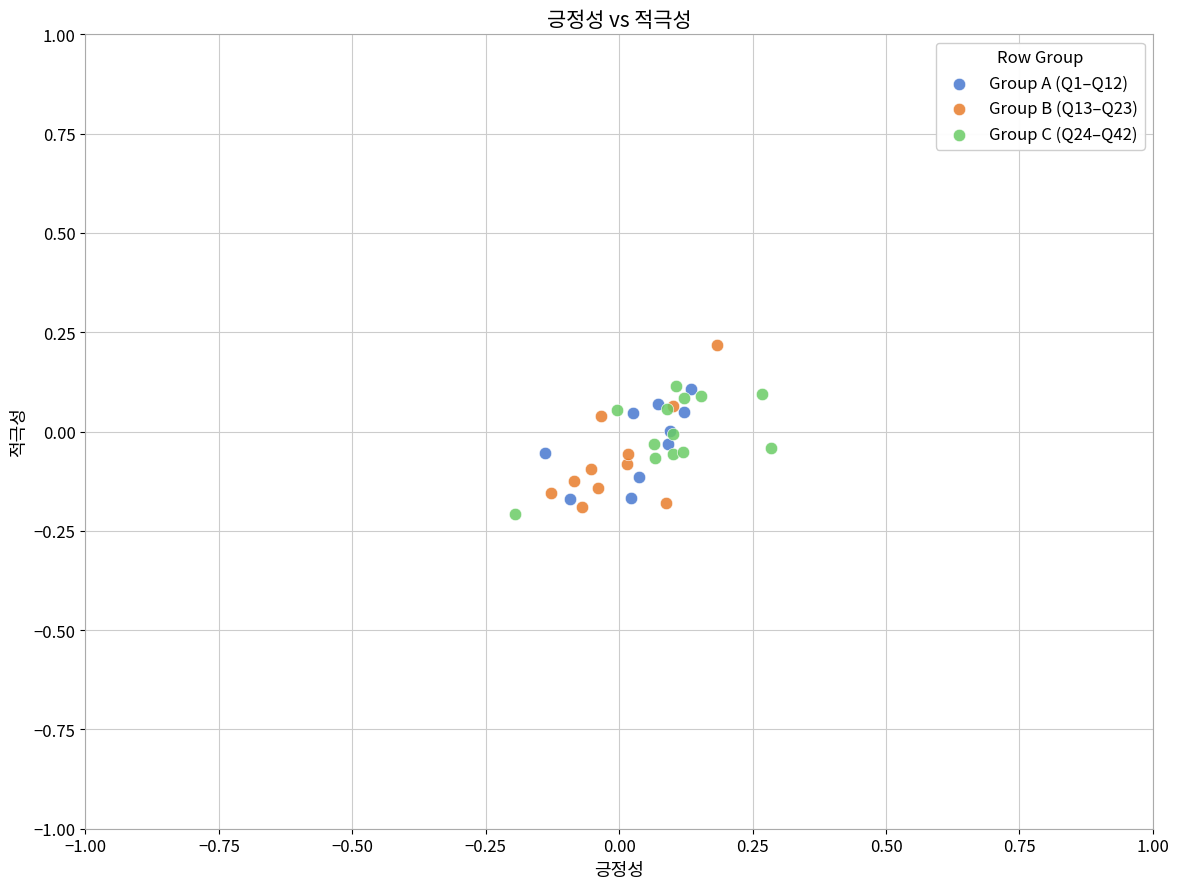

Which series contains the highest Y value?

Group B (Q13–Q23)